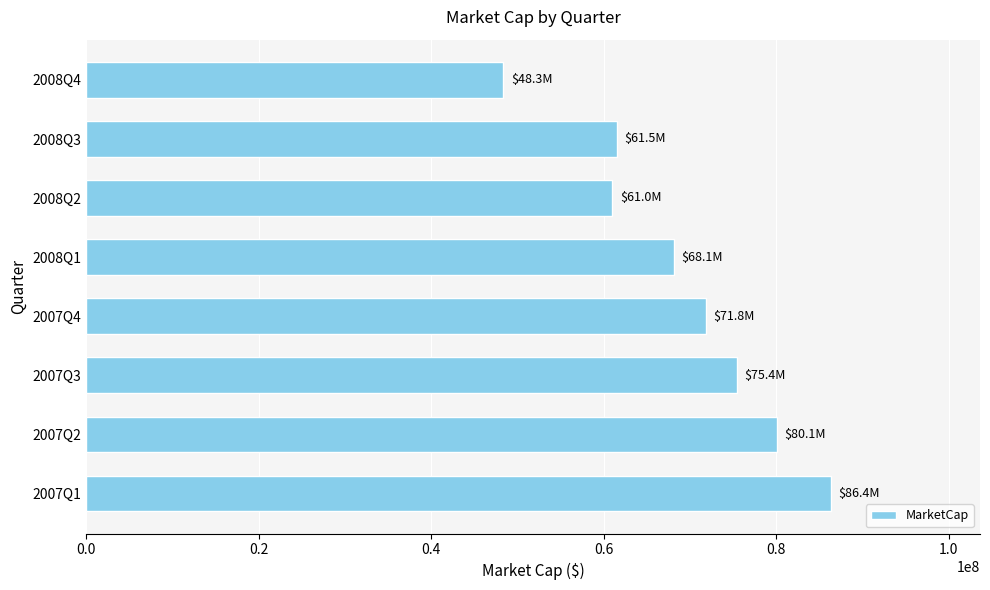

What is the approximate value at 2008Q3, to the nearest 10?

61480000